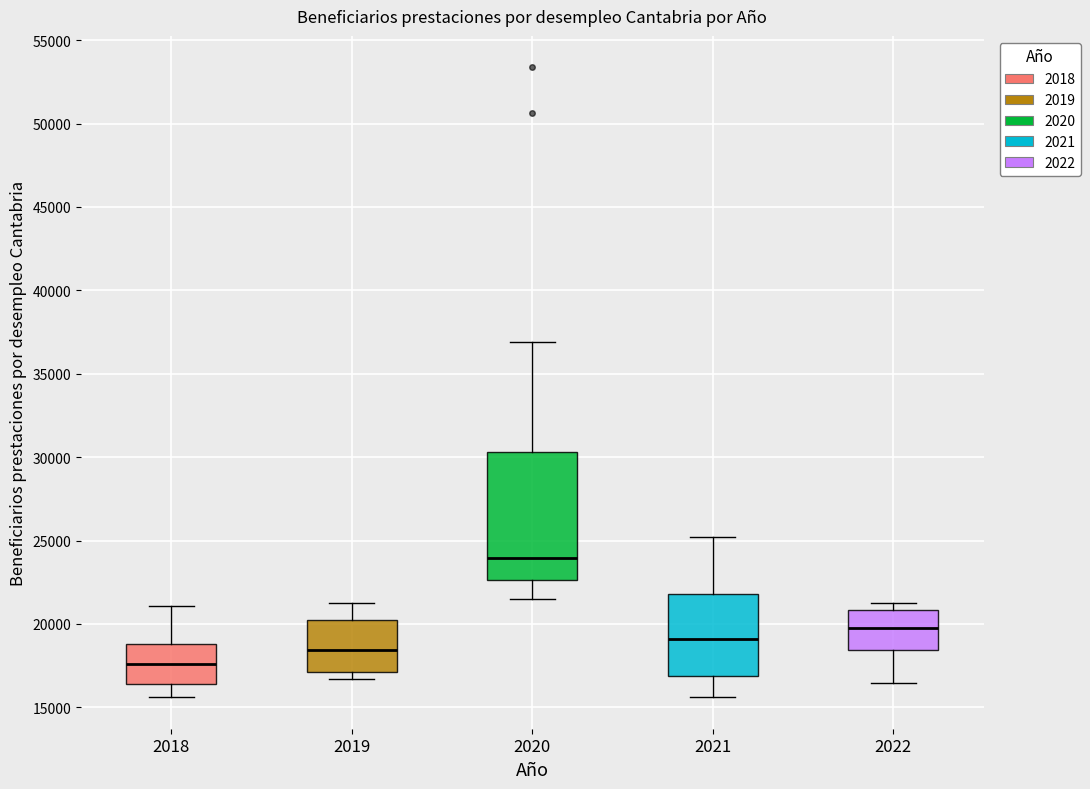

Which box has the lowest median line?

2018